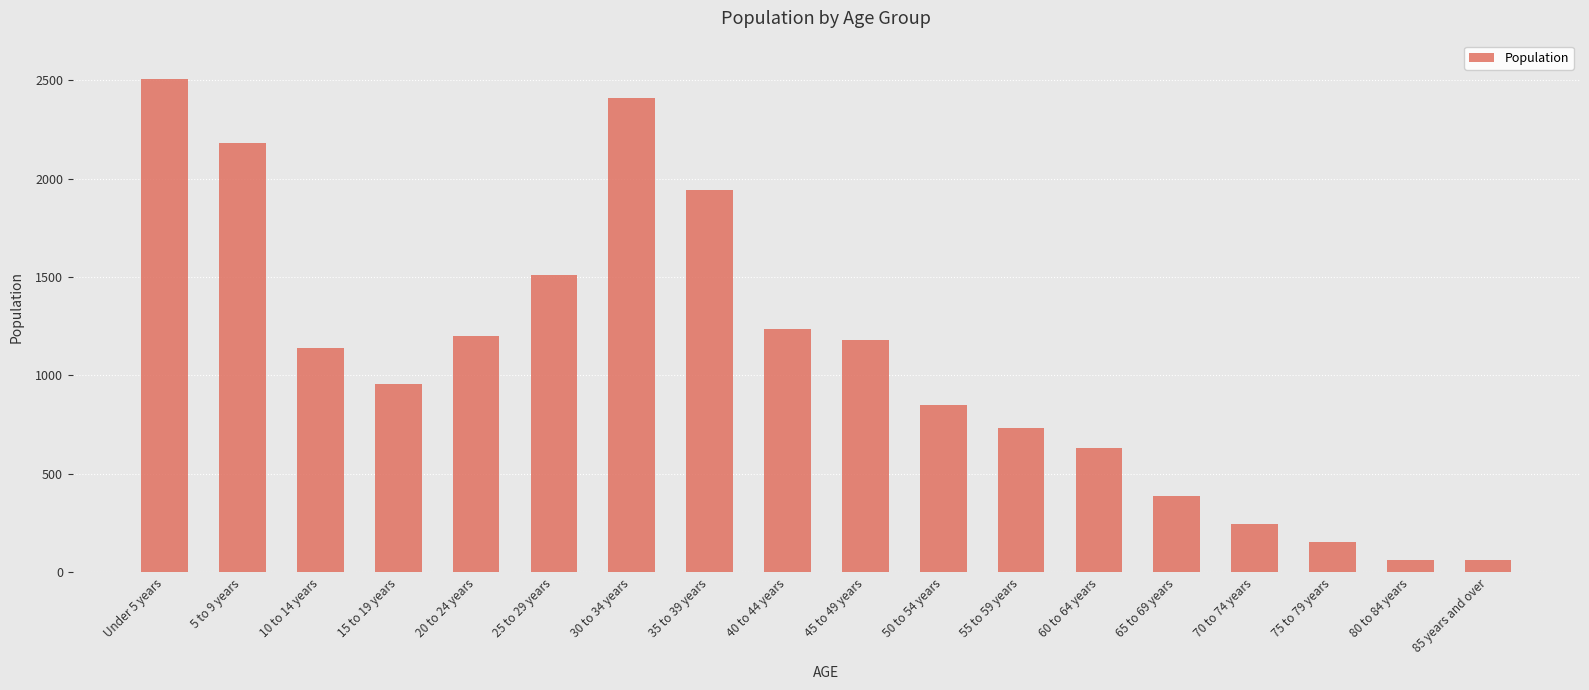

What is the label of the 18th bar from the right?

Under 5 years